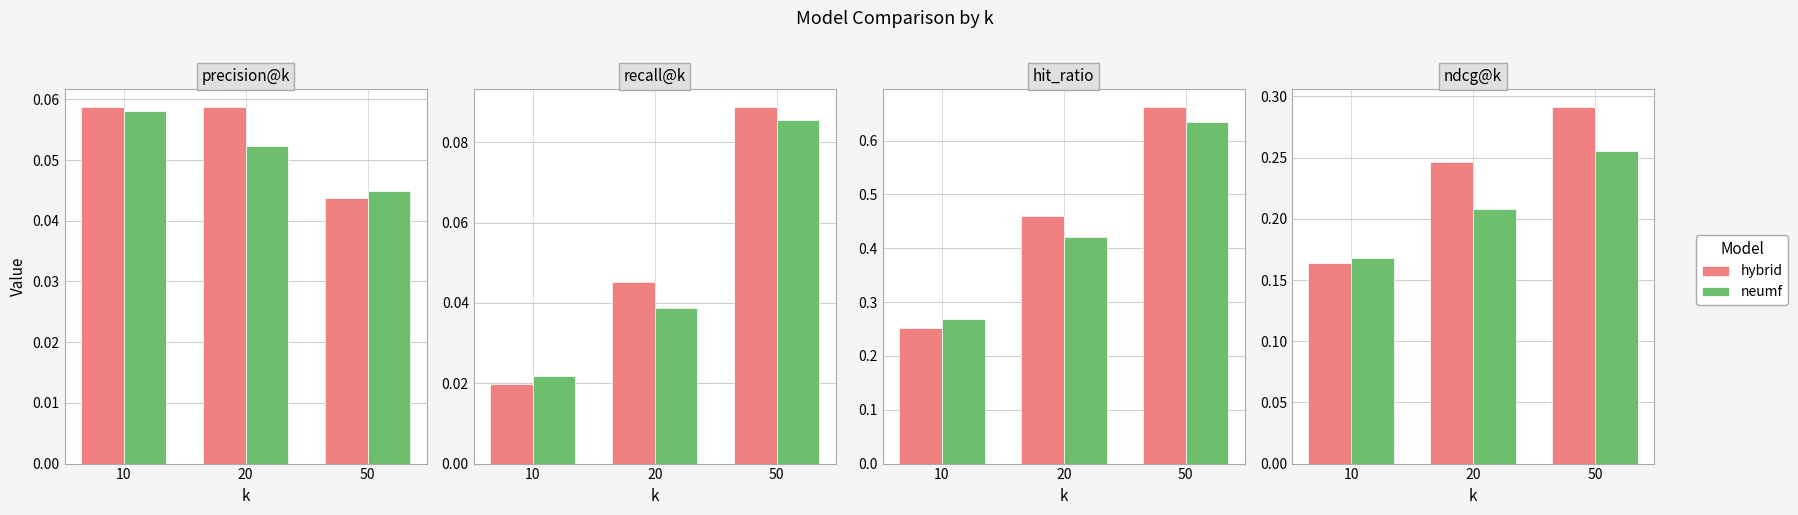

What value does the hybrid series have at 20?

0.2